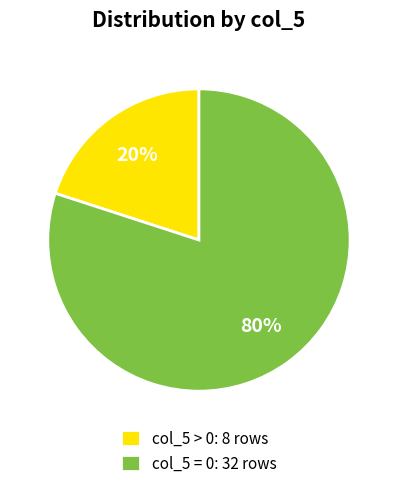

Combined, do col_5 > 0: 8 rows and col_5 = 0: 32 rows account for over 50%?

Yes